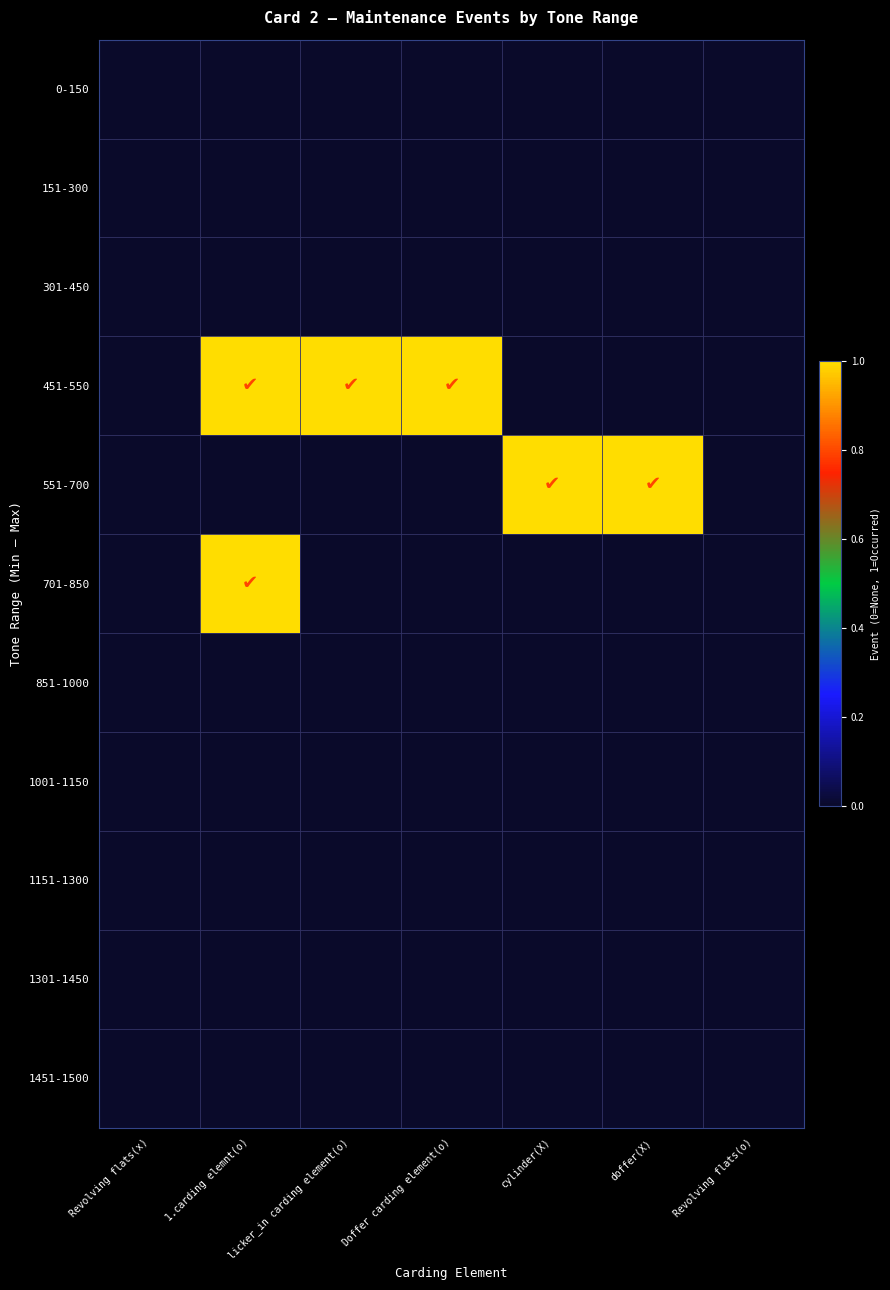

Between 1.carding elemnt(o) and Doffer carding element(o), which is larger?

1.carding elemnt(o)